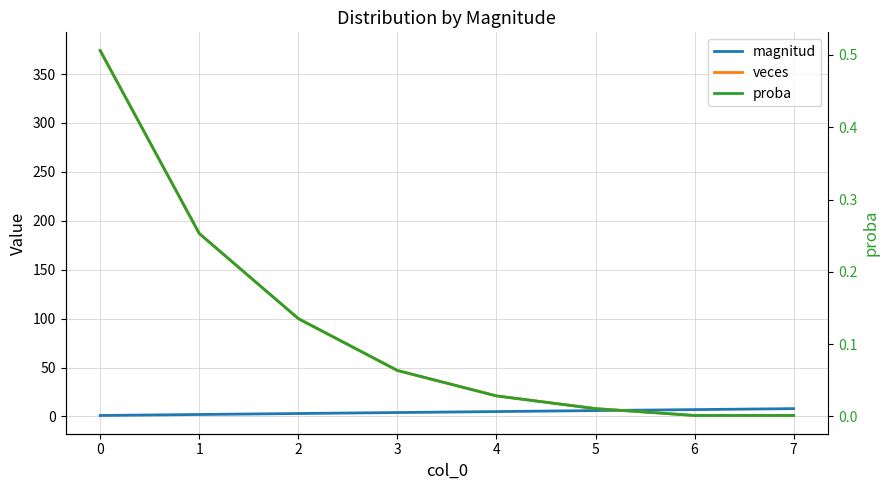

Is it true that veces equals 292.5 at 1?

False